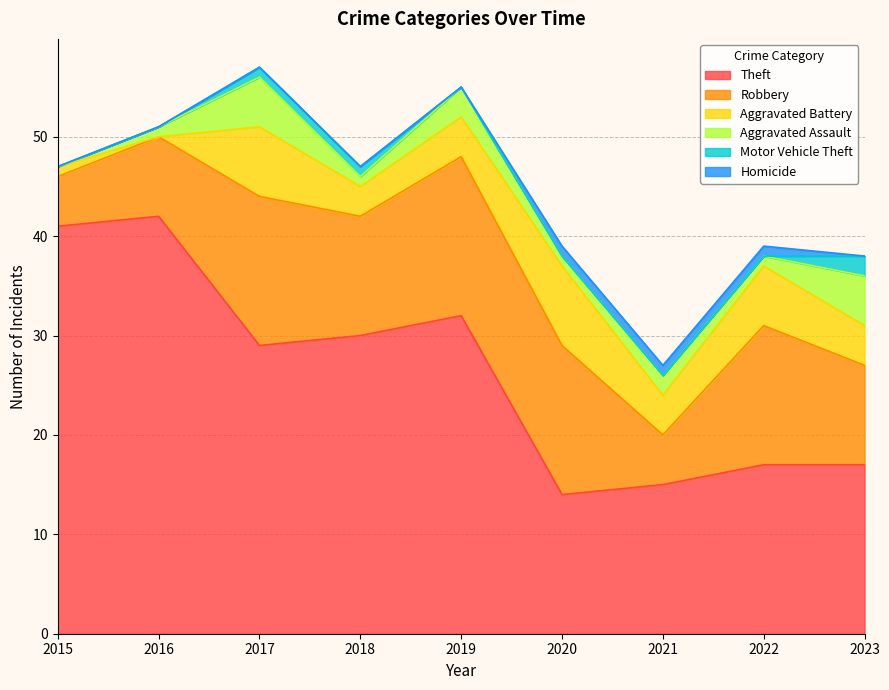

How many lines are shown in the chart?

6